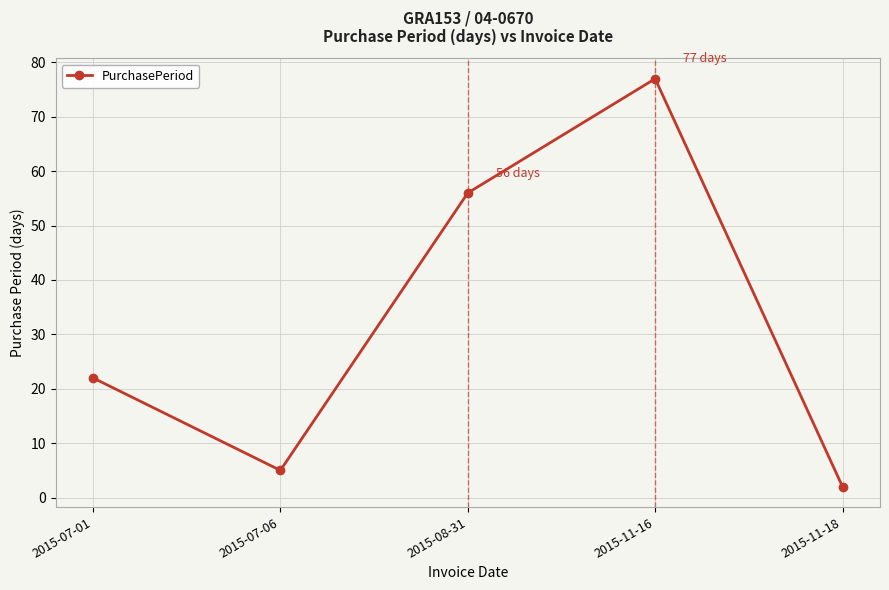

Does the chart have visible grid lines?

Yes